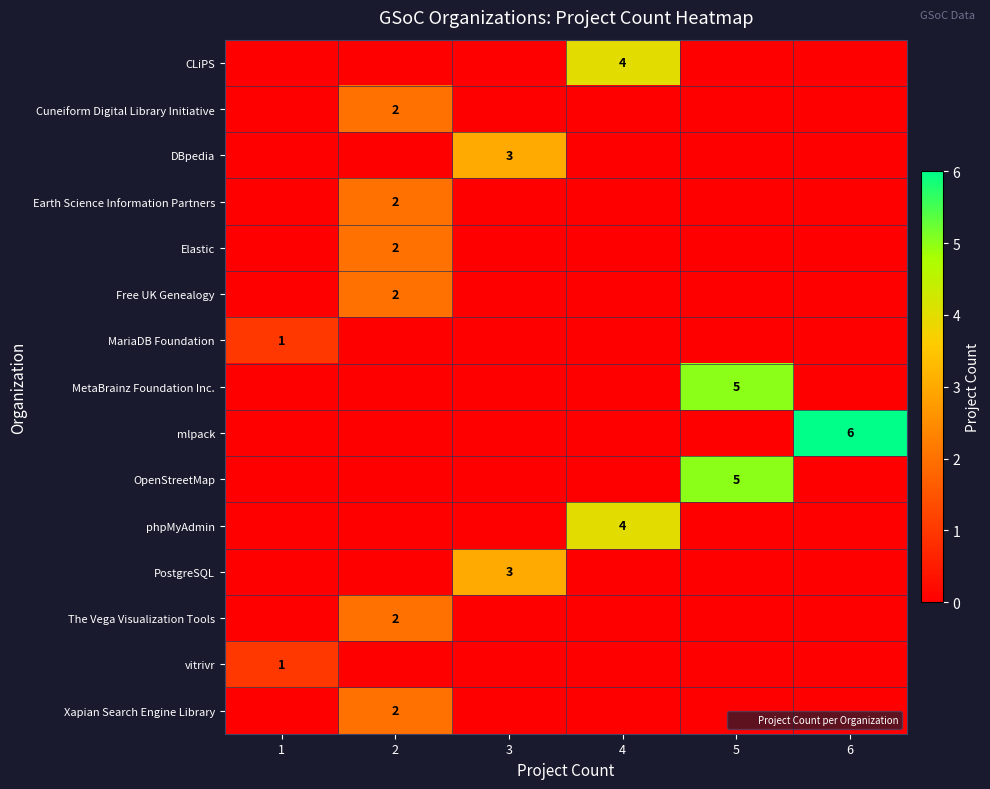

How many series are shown in this chart?

15